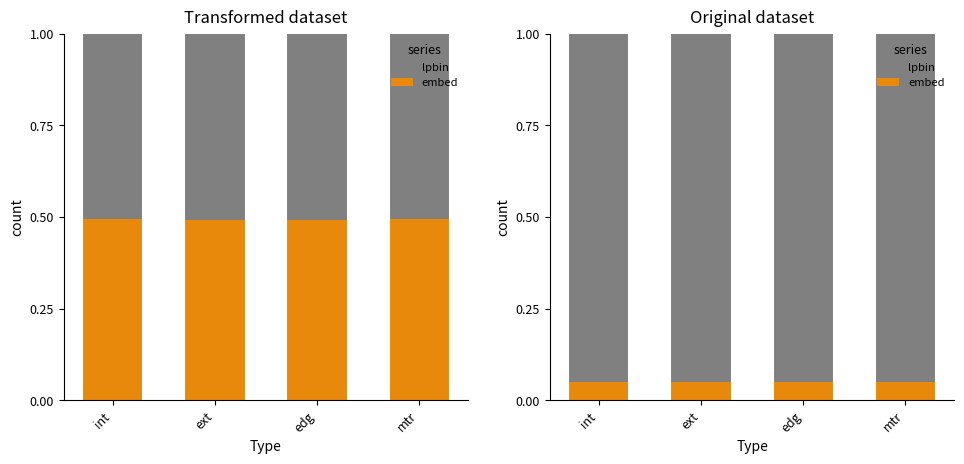

How many distinct data groups are displayed?

2